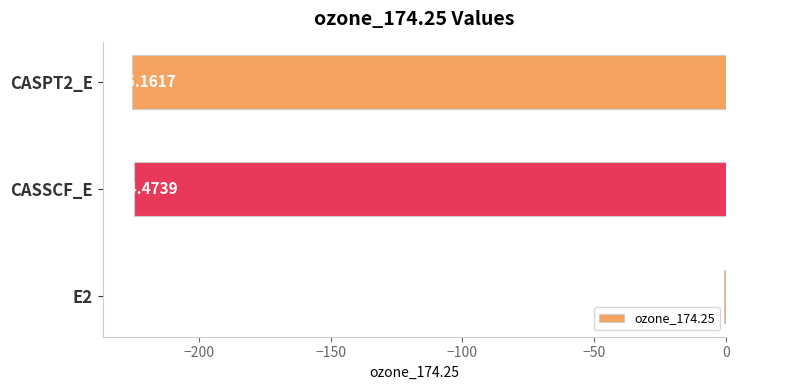

What is the sum of the values at CASSCF_E and CASPT2_E?

-449.6